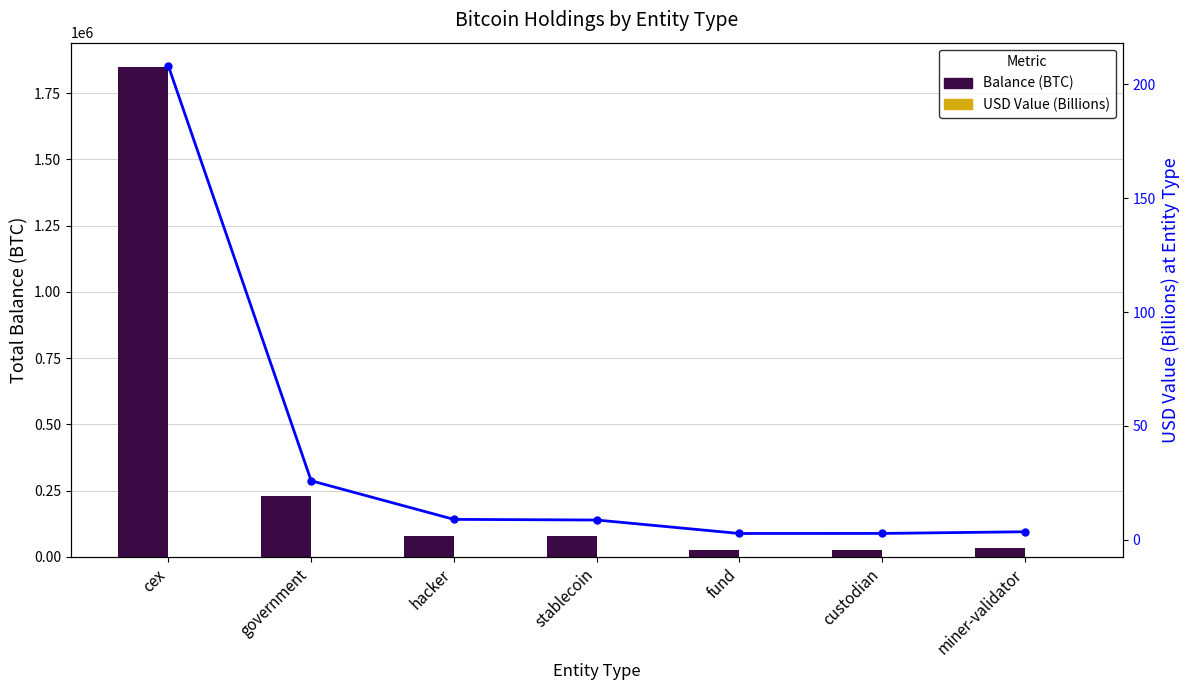

Rank the series at miner-validator from highest to lowest value.

Balance (BTC), USD Value (Billions), USD Value Line